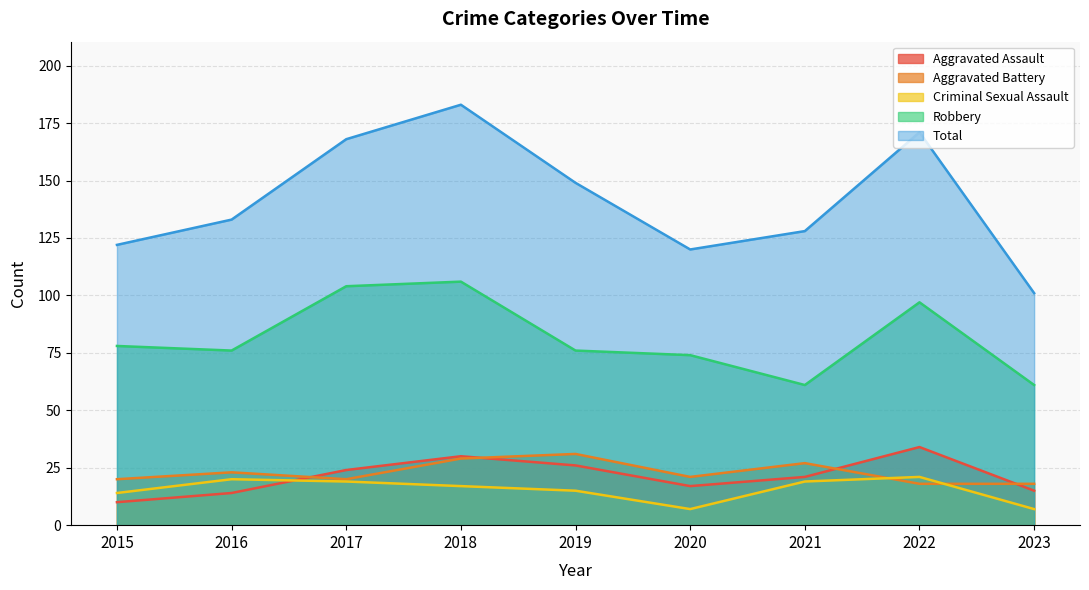

Between 2019 and 2023, which series saw the biggest shift?

Total